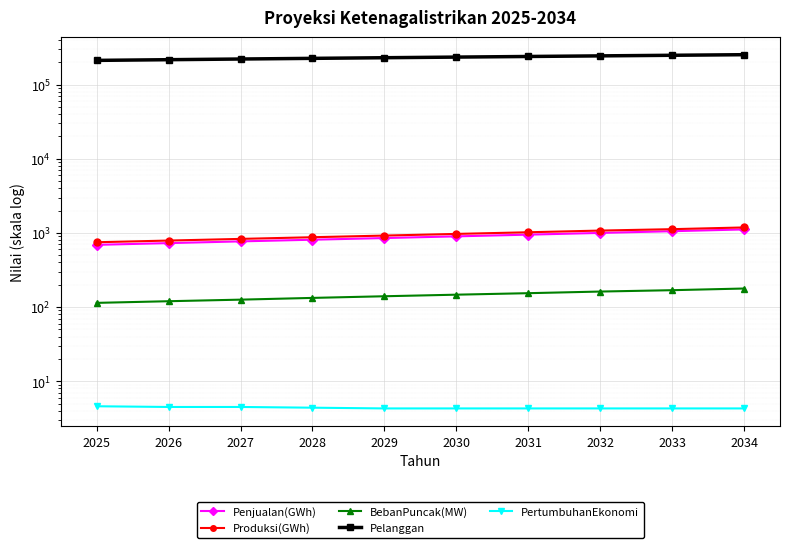

At which category is the sum across all series the highest?

2034